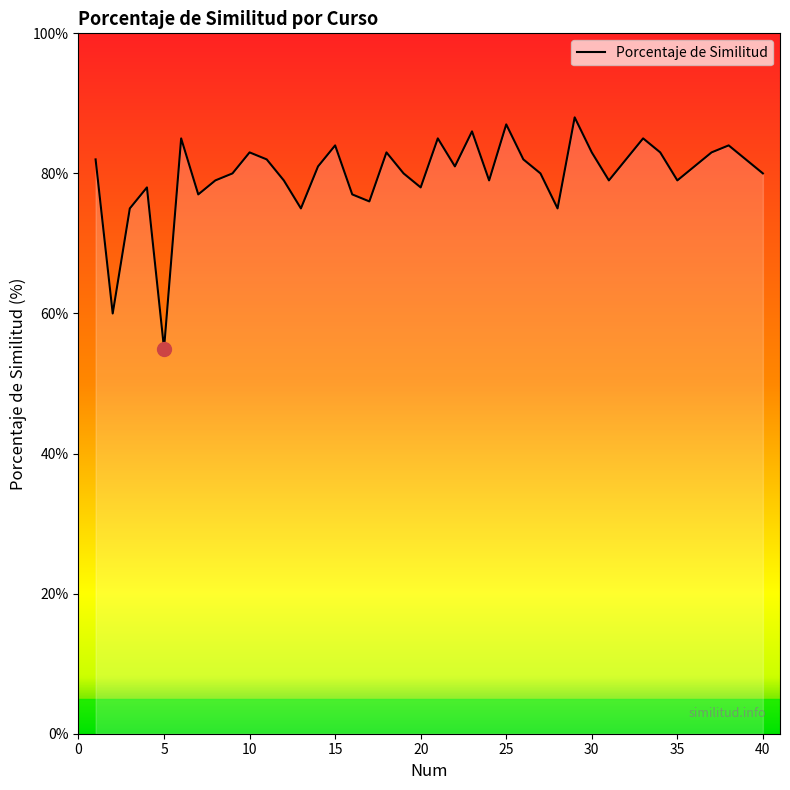

What is the greatest value displayed?

88